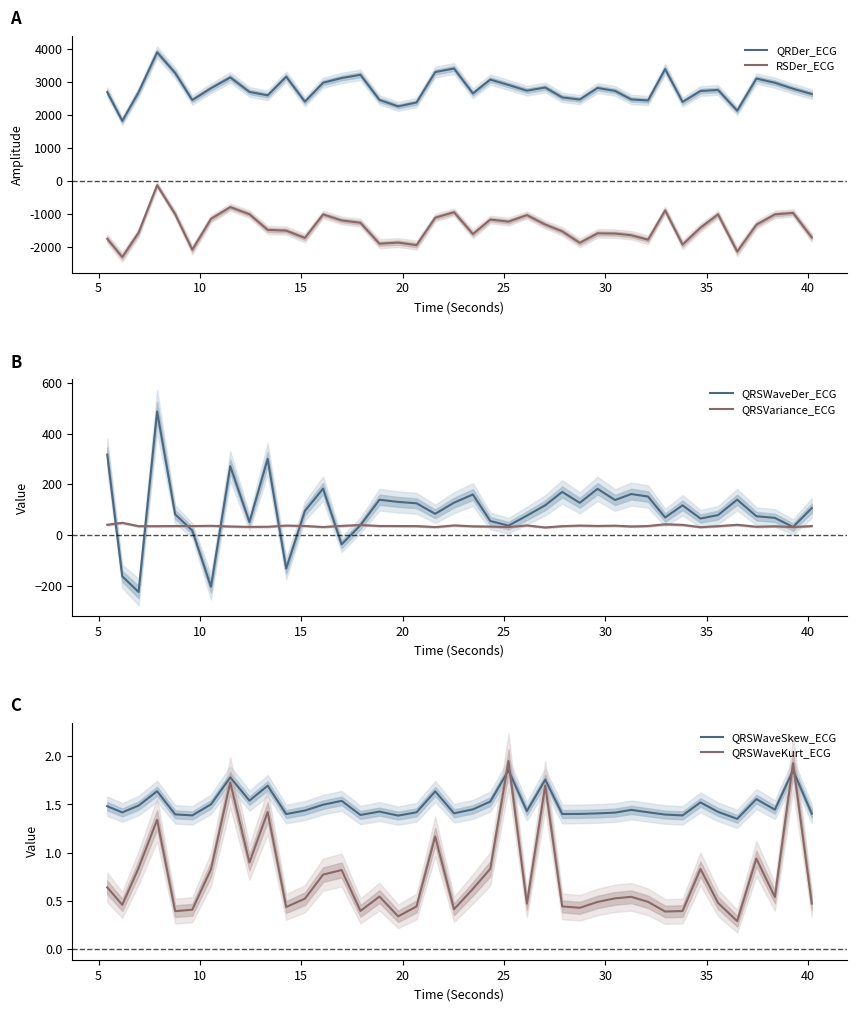

Which series has the largest total across all categories?

QRDer_ECG